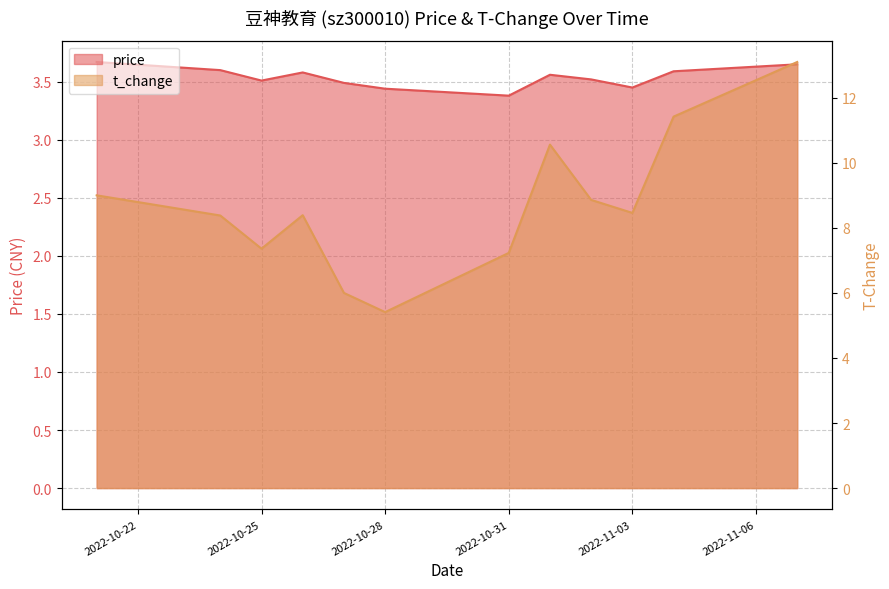

Reading left to right, transcribe all the data shown in this chart.

price: 3.7	3.6	3.5	3.6	3.5	3.4	3.4	3.6	3.5	3.5	3.6	3.6
t_change: 9.0	8.4	7.4	8.4	6.0	5.4	7.2	10.6	8.9	8.5	11.4	13.1